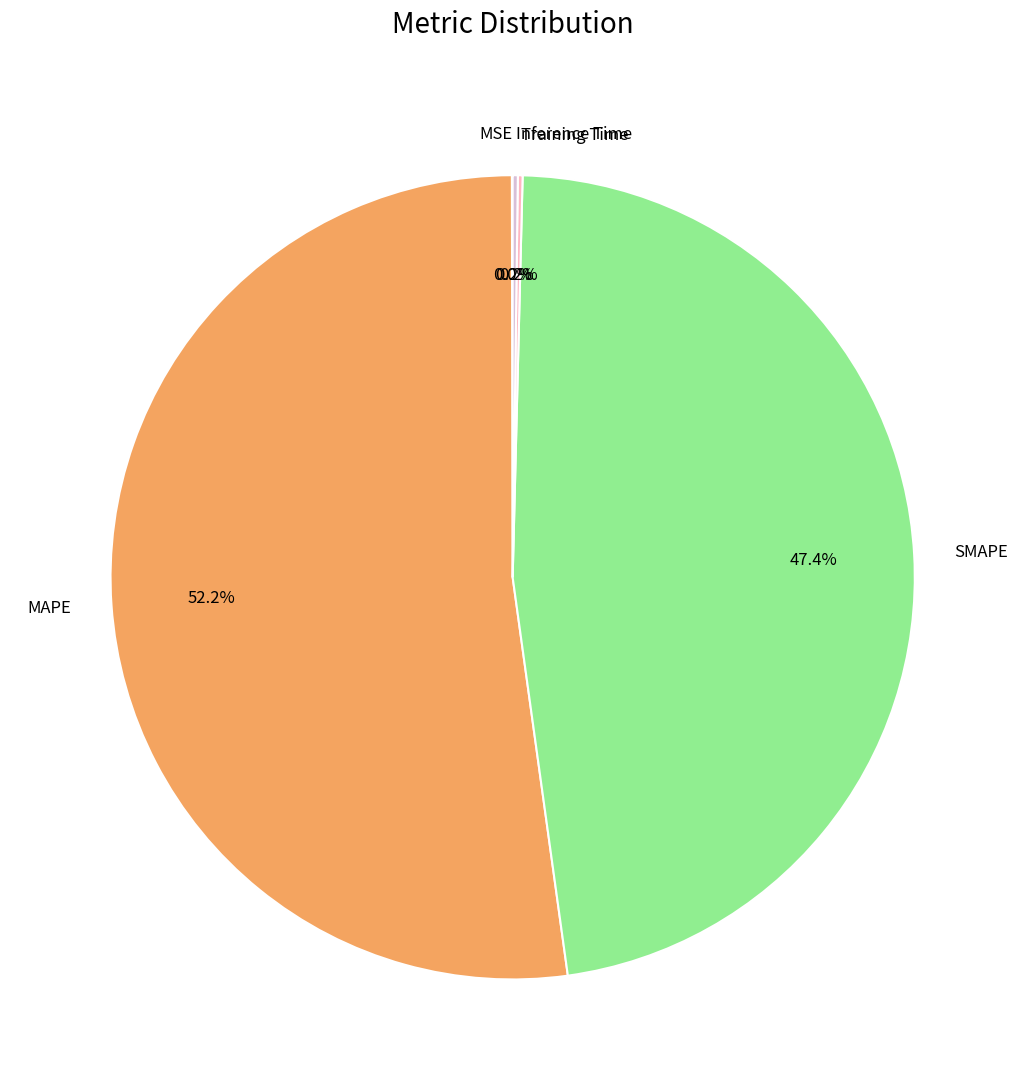

How much of the chart is everything except MAPE?

47.8%